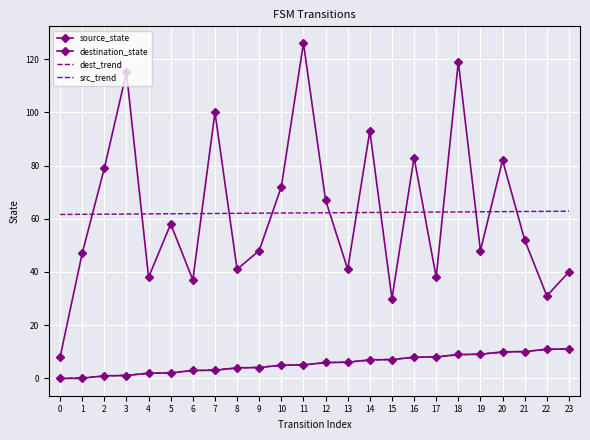

Is it true that dest_trend equals 62.7 at 21?

True